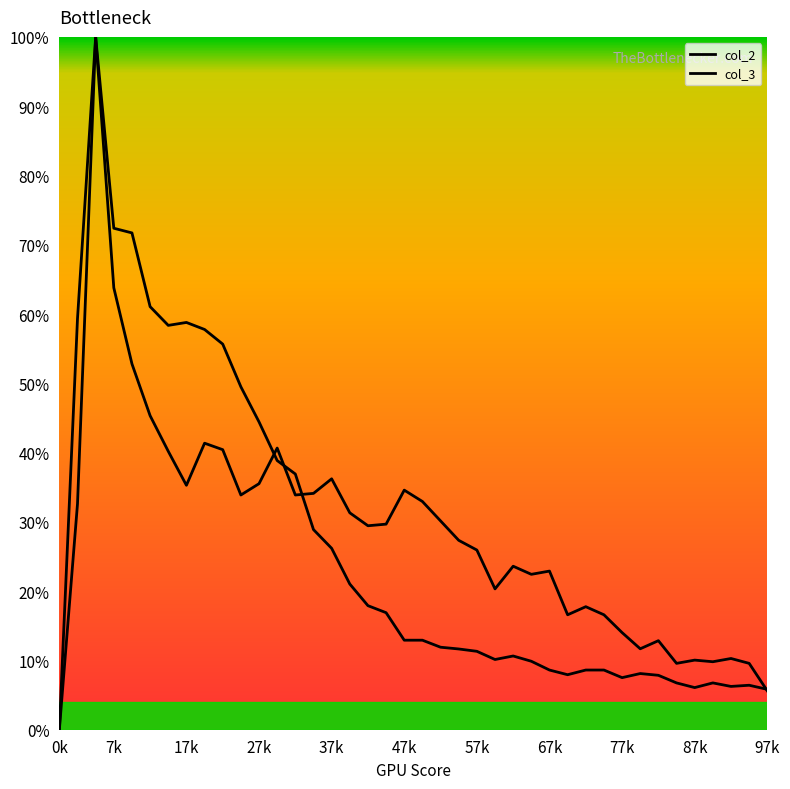

Rank the series by their average value, from highest to lowest.

col_3, col_2